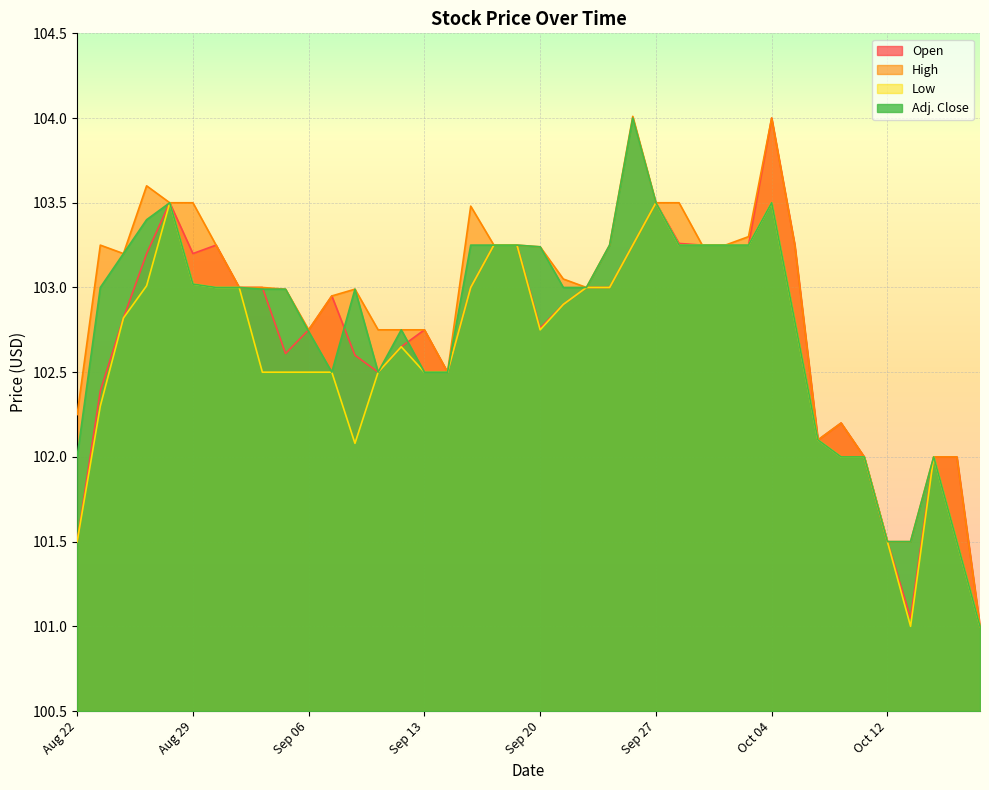

What is the sum of the Low values at Sep 25 and Oct 10?

205.0